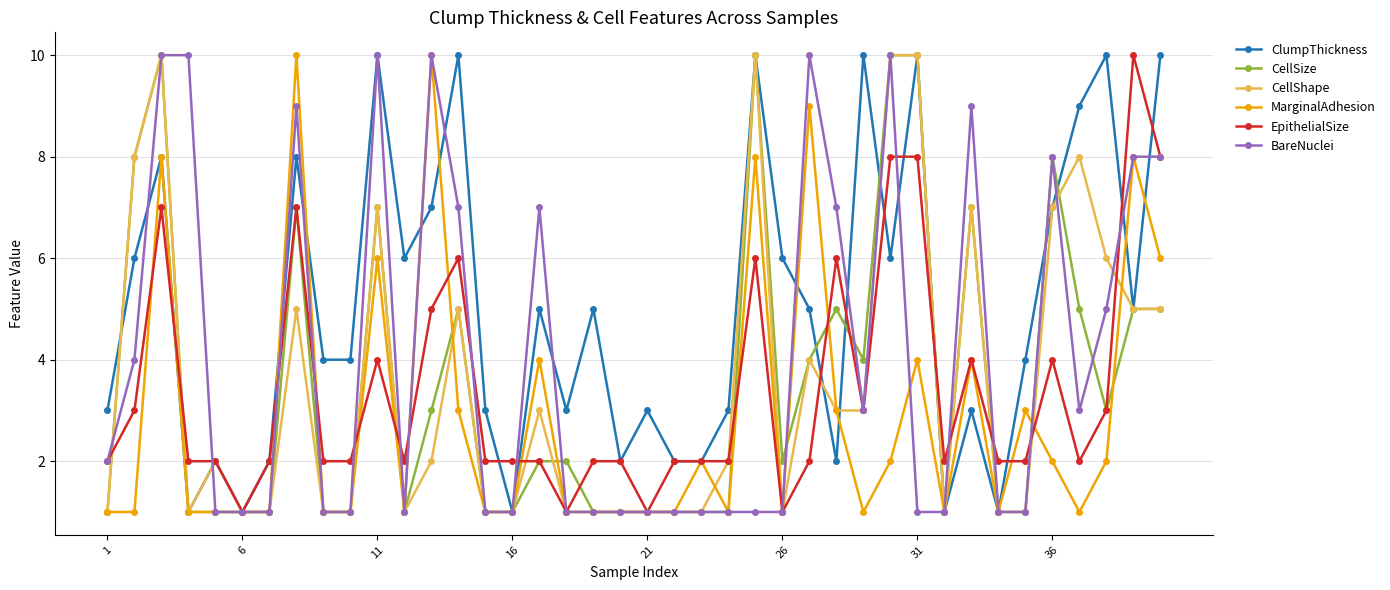

Reading right to left, what are all the values shown in this chart?

ClumpThickness: 10	5	10	9	7	4	1	3	1	10	6	10	2	5	6	10	3	2	2	3	2	5	3	5	1	3	10	7	6	10	4	4	8	2	1	2	1	8	6	3
CellSize: 5	5	3	5	8	1	1	7	1	10	10	4	5	4	2	10	1	1	1	1	1	1	2	2	1	1	5	3	1	7	1	1	7	1	1	1	1	10	8	1
CellShape: 5	5	6	8	7	1	1	7	1	10	10	3	3	4	1	10	2	1	1	1	1	1	1	3	1	1	5	2	1	7	1	1	5	1	1	2	1	10	8	1
MarginalAdhesion: 6	8	2	1	2	3	1	4	1	4	2	1	3	9	1	8	1	2	1	1	1	1	1	4	1	1	3	10	1	6	1	1	10	1	1	1	1	8	1	1
EpithelialSize: 8	10	3	2	4	2	2	4	2	8	8	3	6	2	1	6	2	2	2	1	2	2	1	2	2	2	6	5	2	4	2	2	7	2	1	2	2	7	3	2
BareNuclei: 8	8	5	3	8	1	1	9	1	1	10	3	7	10	1	1	1	1	1	1	1	1	1	7	1	1	7	10	1	10	1	1	9	1	1	1	10	10	4	2